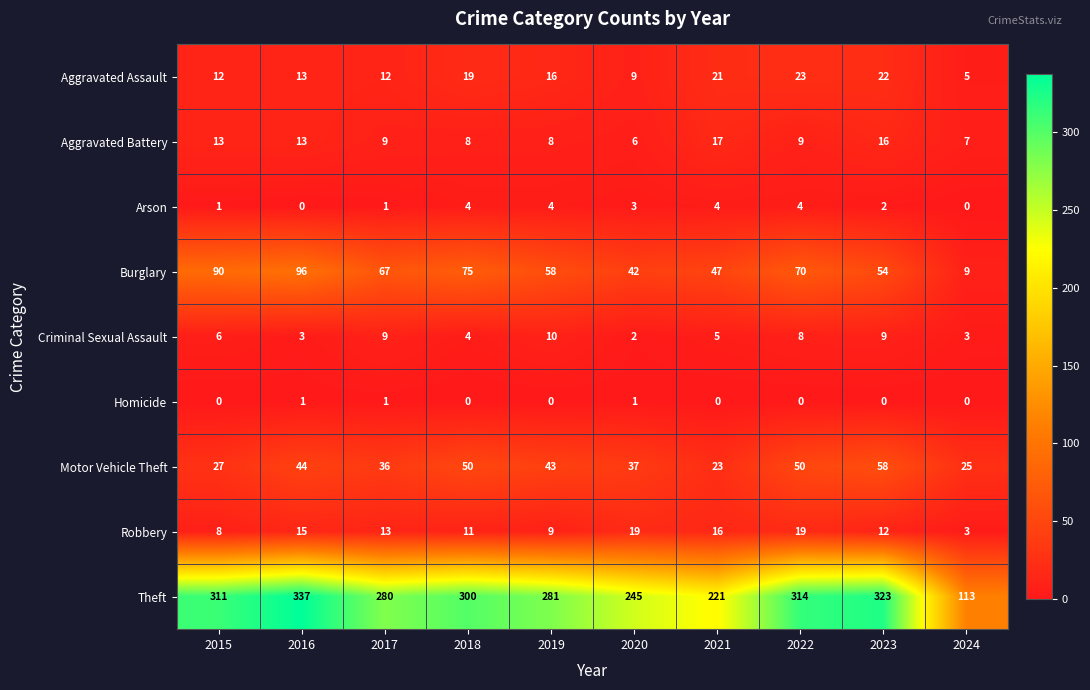

The value of Aggravated Battery at 2021 is 17. True or false?

True